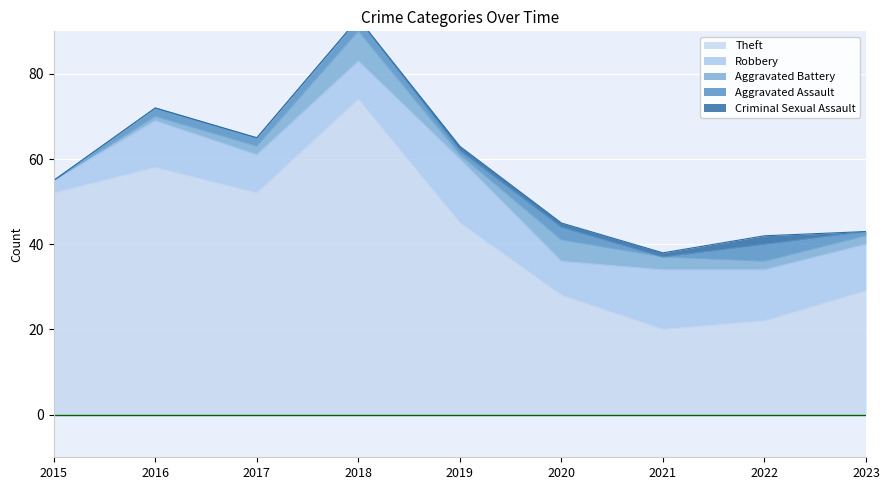

True or false: Aggravated Assault has a value of 1 at 2016.

False